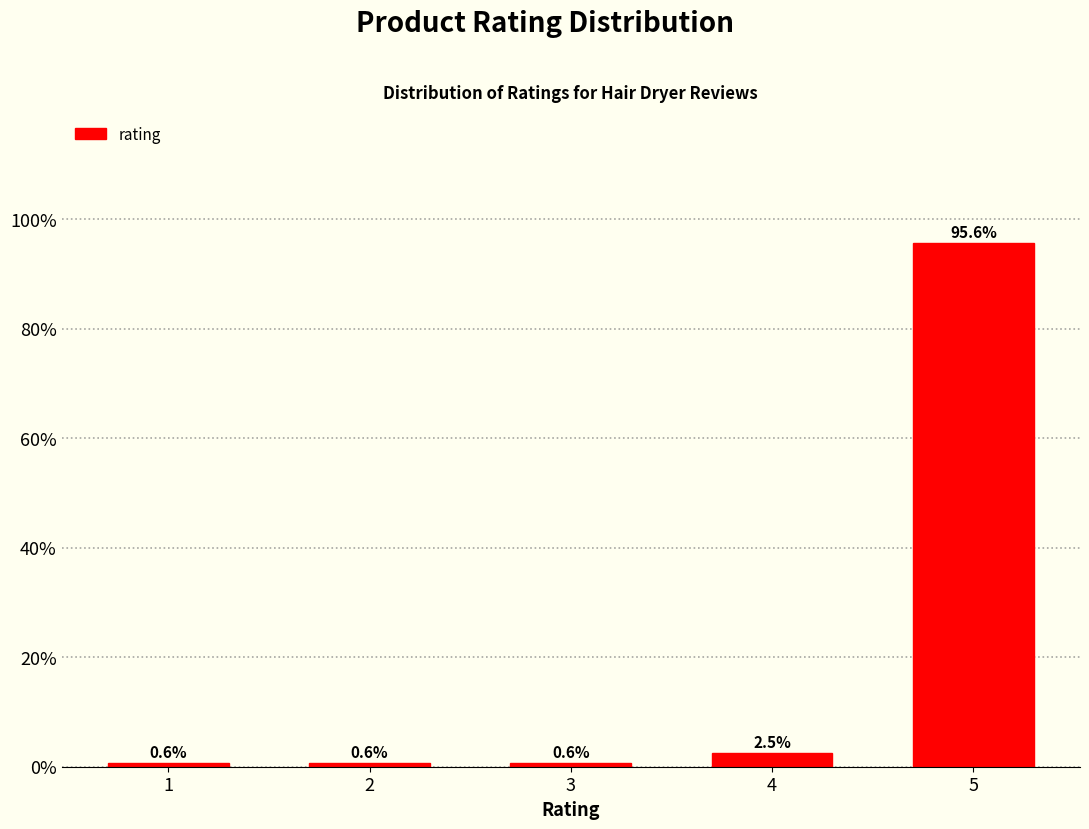

Reading left to right, extract all data points from this chart.

0.6	0.6	0.6	2.5	95.6